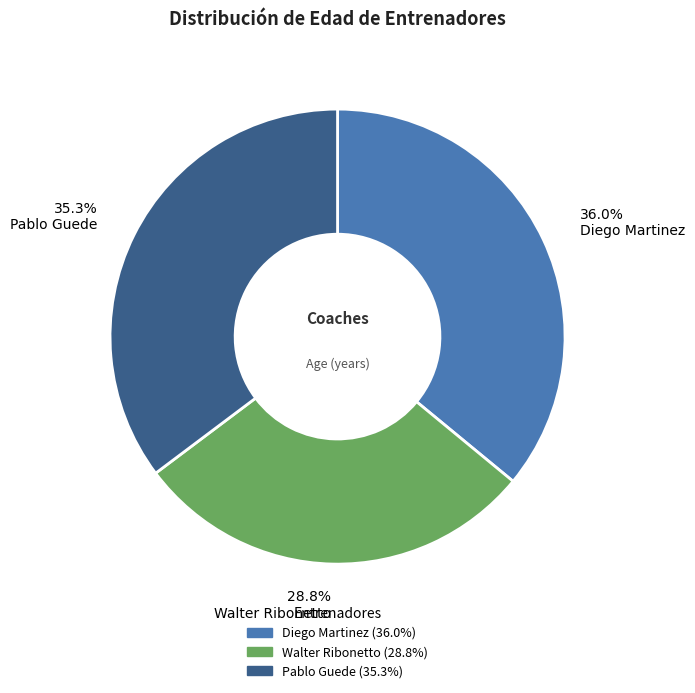

Which category has the smallest portion of the pie?

28.8% Walter Ribonetto